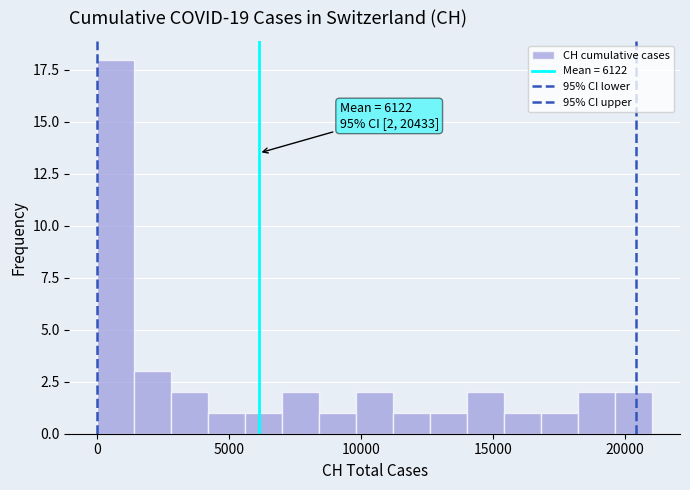

Around what value on the x-axis is the tallest bar? Give the approximate position of its centre, as read against the axis.

500